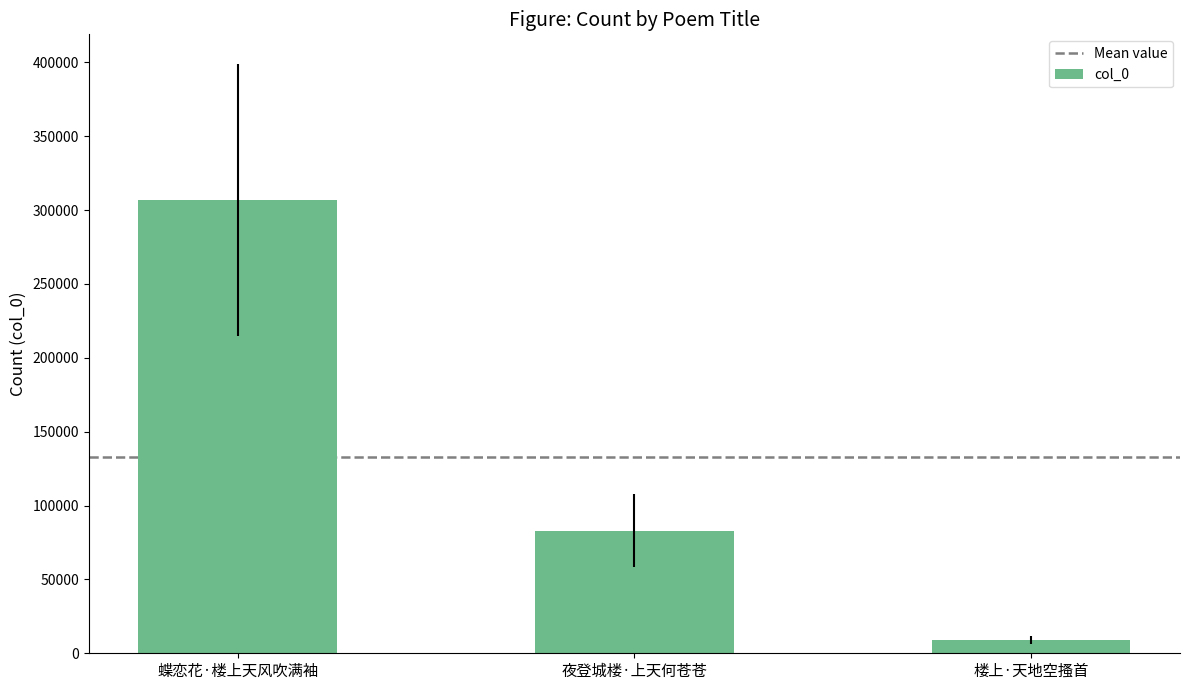

What is the average value?

132953